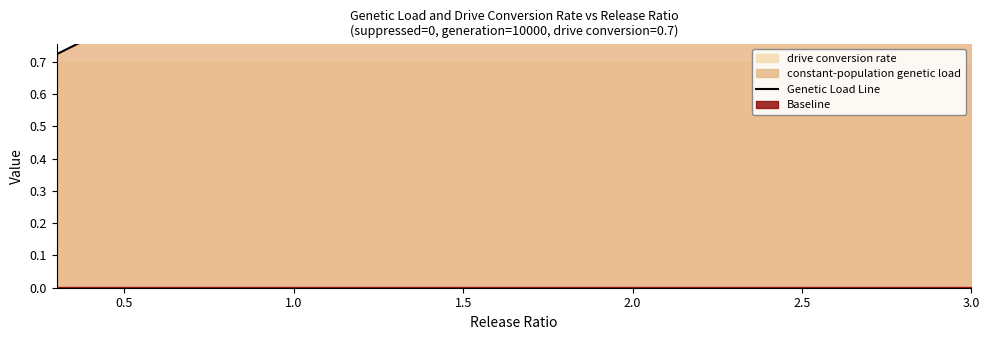

How many lines are shown in the chart?

1